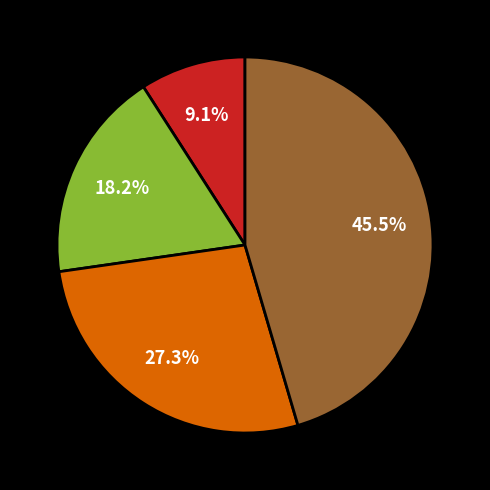

Is there any slice that represents more than half of the pie?

No